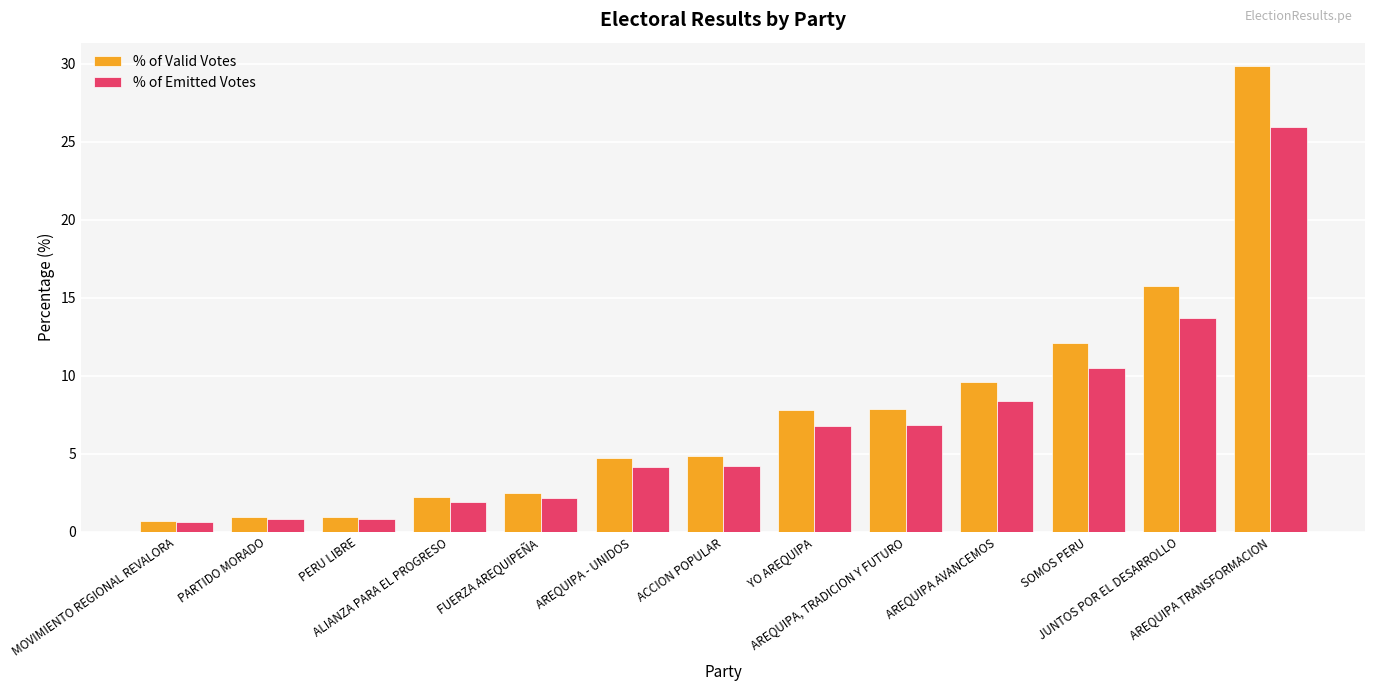

How many bars are there in each group?

2